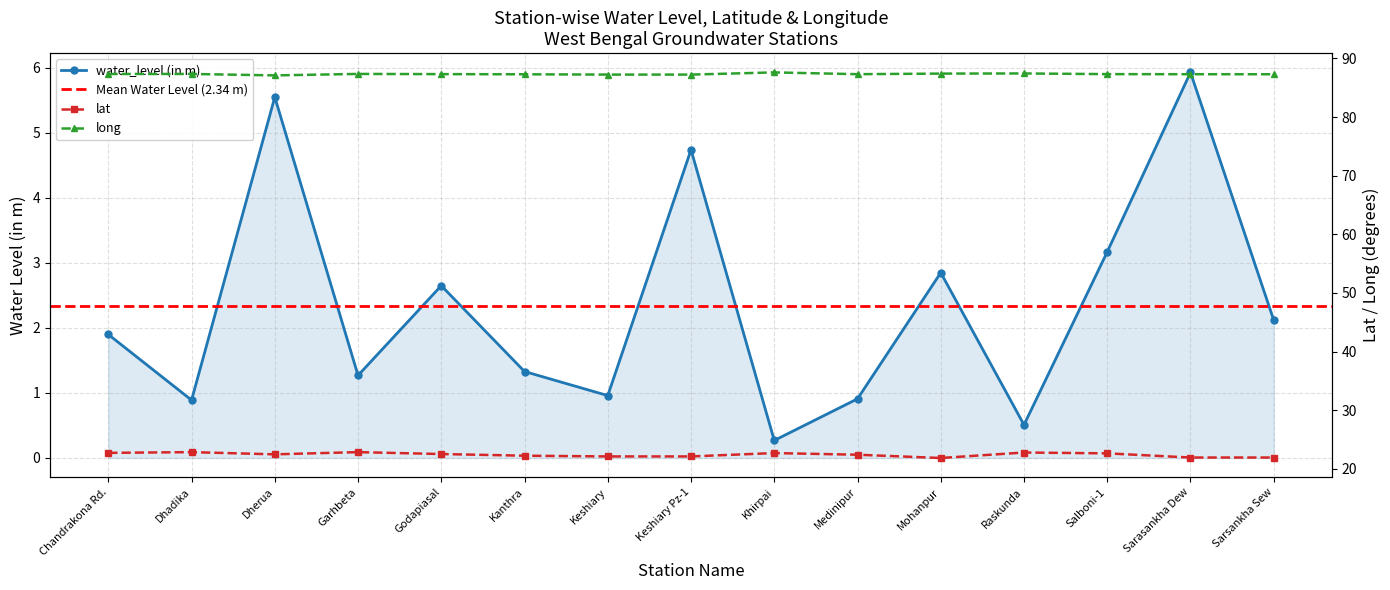

Is this an area chart (filled region under the line)?

No